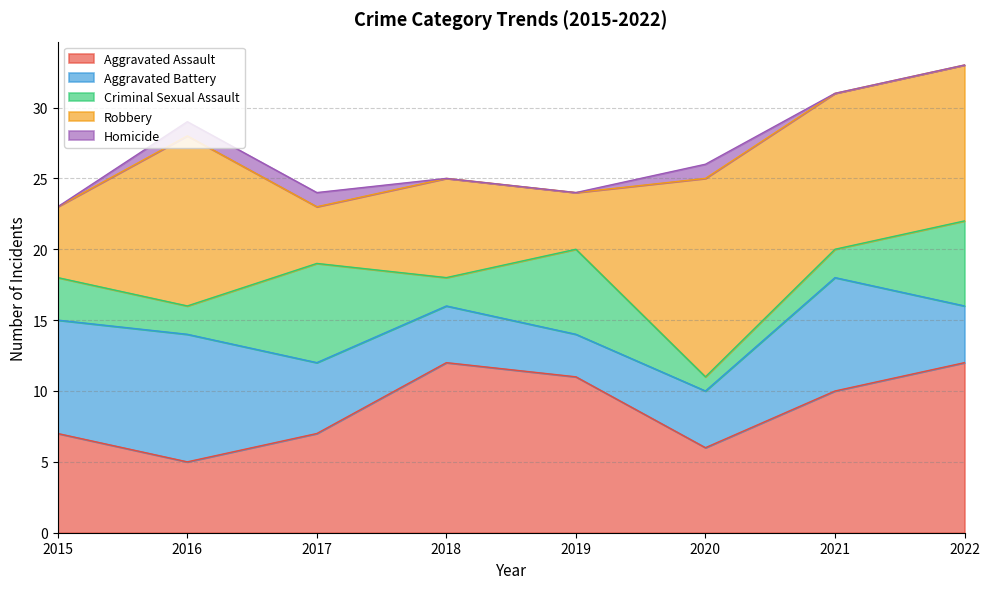

Reading left to right, list all the values displayed in this chart.

Aggravated Assault: 7	5	7	12	11	6	10	12
Aggravated Battery: 8	9	5	4	3	4	8	4
Criminal Sexual Assault: 3	2	7	2	6	1	2	6
Robbery: 5	12	4	7	4	14	11	11
Homicide: 0	1	1	0	0	1	0	0